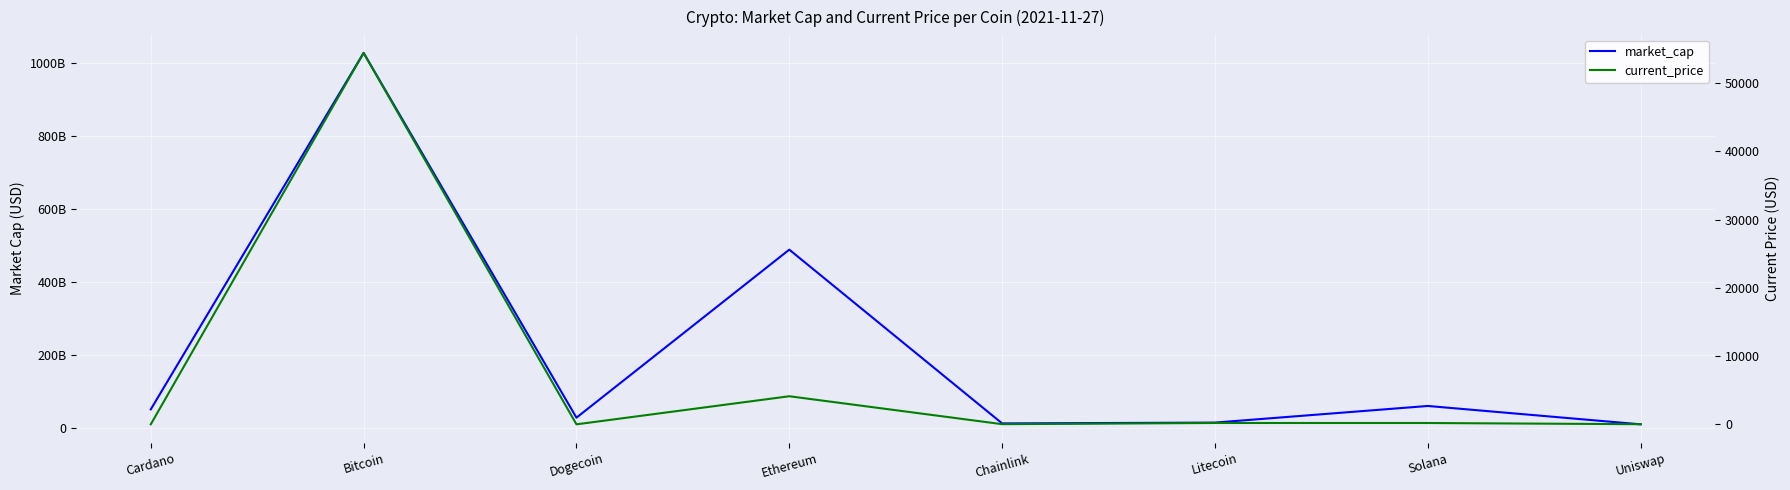

The value of market_cap at Ethereum is 184965684261.7. True or false?

False